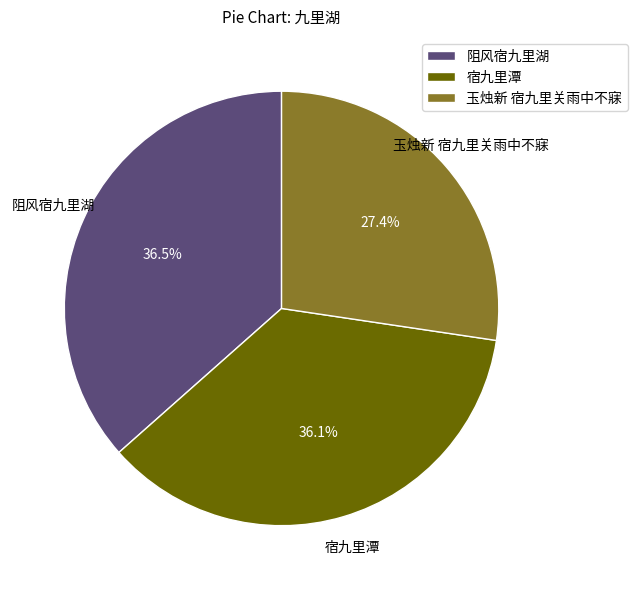

What is the ratio of the value at 阻风宿九里湖 to the value at 玉烛新 宿九里关雨中不寐?

1.3